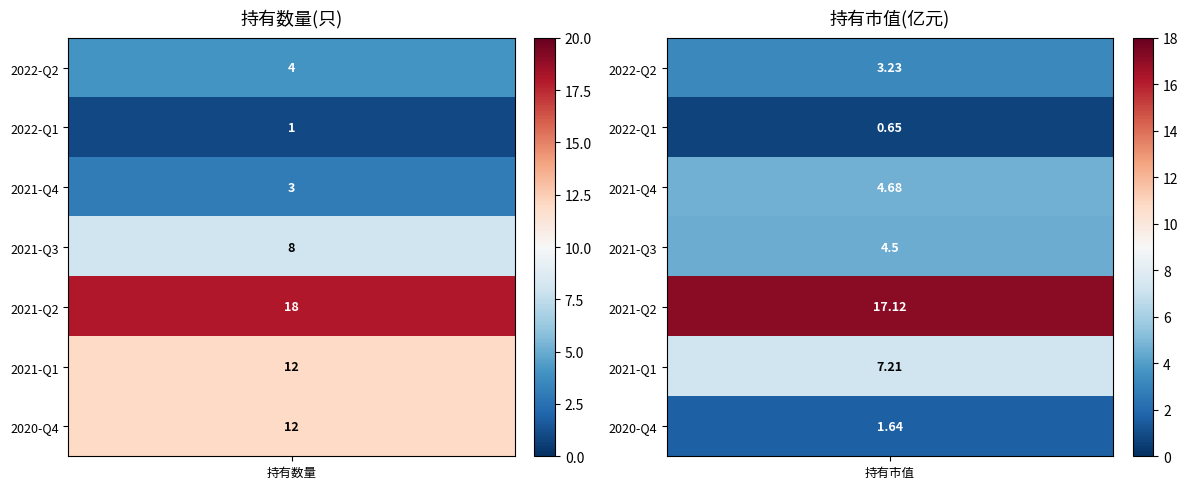

What is the greatest value displayed?

18.0